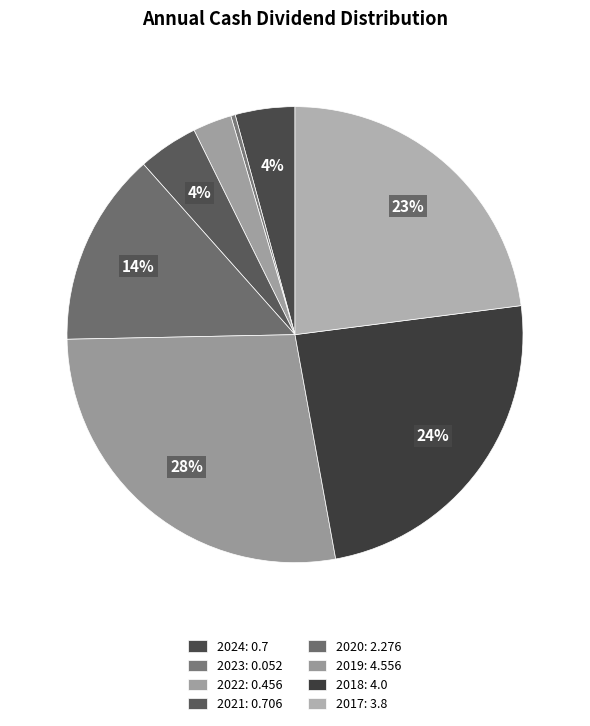

How many segments does this pie chart have?

8